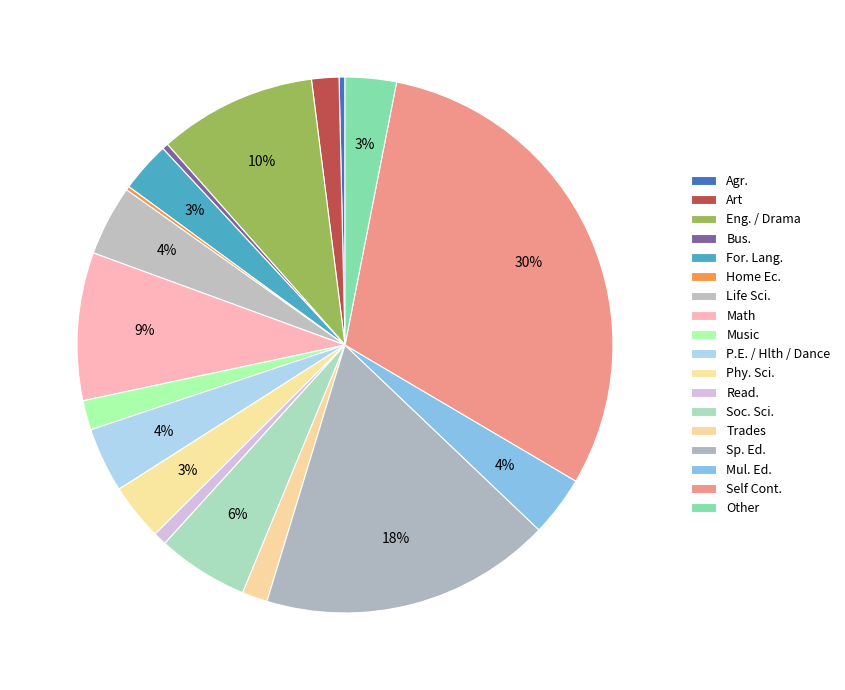

Between Bus. and Trades, which is larger?

Trades